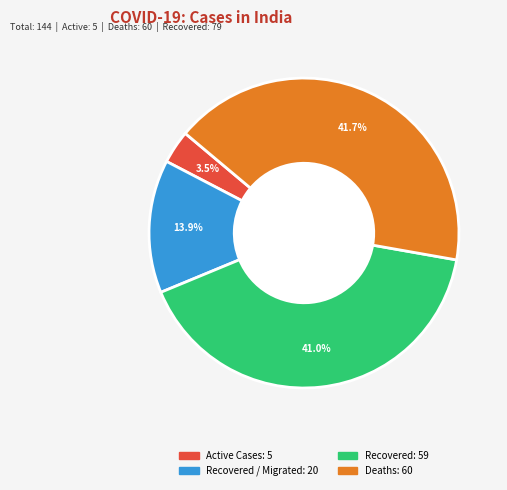

Is there a majority slice in this chart?

No